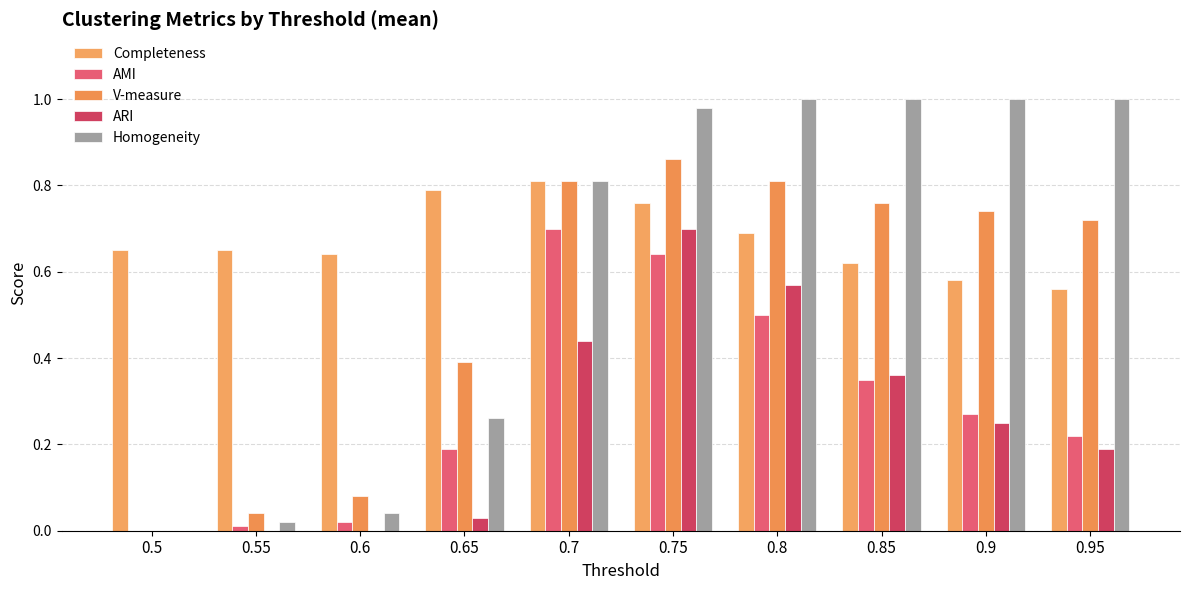

At which label is Homogeneity closest to 0?

0.5